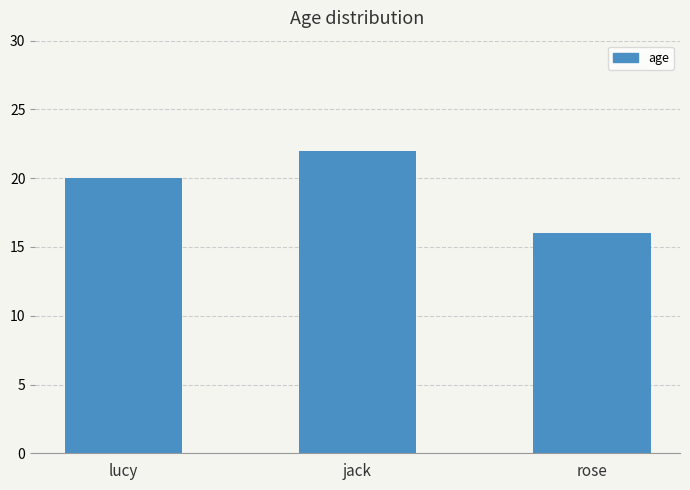

What is the difference between the values at jack and lucy?

2